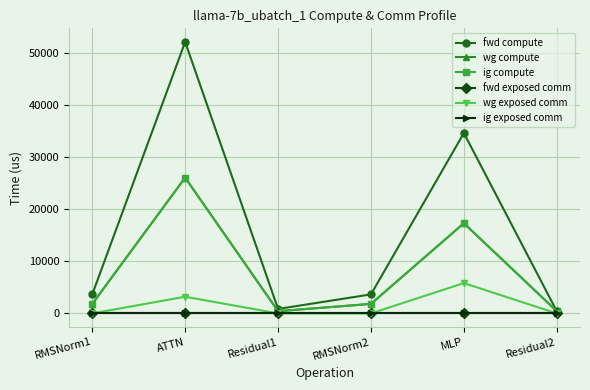

Reading left to right, what are all the values shown in this chart?

fwd compute: RMSNorm1=3657.7	ATTN=52190.4	Residual1=858.5	RMSNorm2=3657.7	MLP=34673.4	Residual2=429.2
wg compute: RMSNorm1=1828.8	ATTN=26095.2	Residual1=429.2	RMSNorm2=1828.8	MLP=17336.7	Residual2=429.2
ig compute: RMSNorm1=1828.8	ATTN=26095.2	Residual1=429.2	RMSNorm2=1828.8	MLP=17336.7	Residual2=429.2
fwd exposed comm: RMSNorm1=0.0	ATTN=0.0	Residual1=0.0	RMSNorm2=0.0	MLP=0.0	Residual2=0.0
wg exposed comm: RMSNorm1=0.0	ATTN=3209.7	Residual1=0.0	RMSNorm2=0.0	MLP=5828.3	Residual2=0.0
ig exposed comm: RMSNorm1=0.0	ATTN=0.0	Residual1=0.0	RMSNorm2=0.0	MLP=0.0	Residual2=0.0